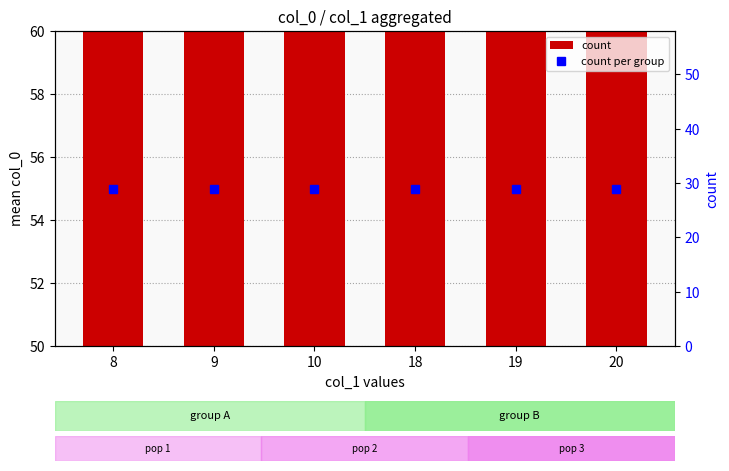

Reading left to right, list all the values displayed in this chart.

count: 8=65	9=65	10=65	18=65	19=65	20=65
count per group: 8=29	9=29	10=29	18=29	19=29	20=29